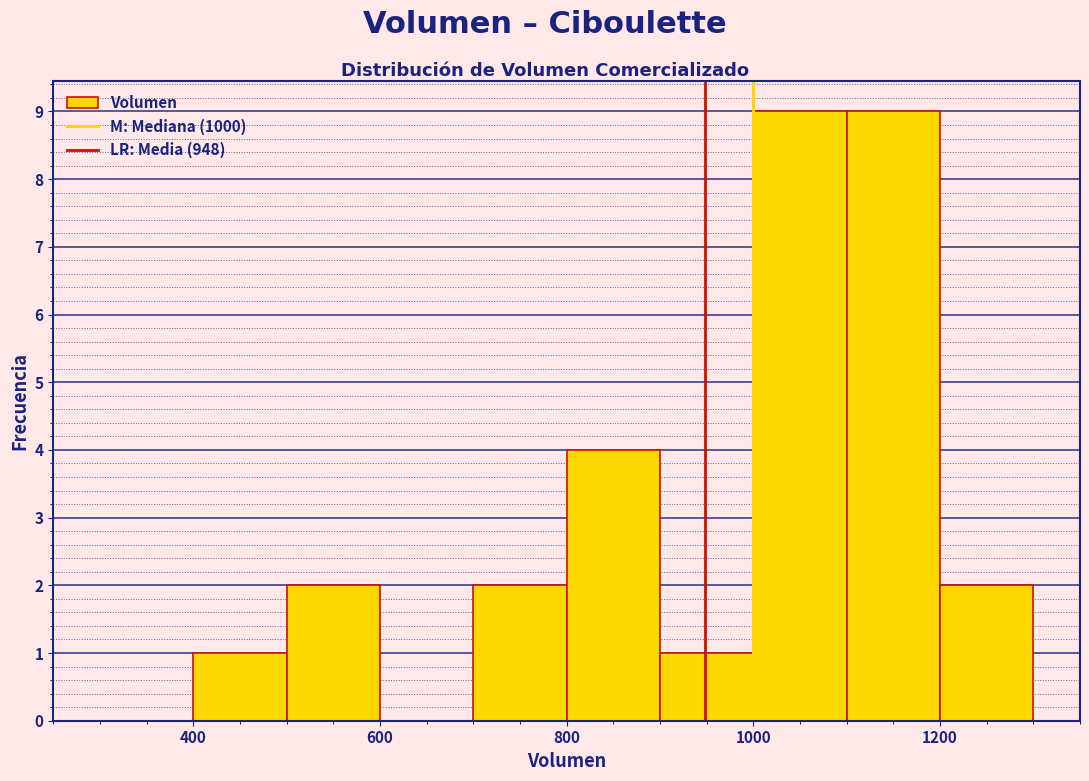

Reading left to right, list every bar in this chart as the range it spans on the x-axis followed by its height. The values are not printed on the chart, so give them approximately, as read against the axis.

300 to 400: 0
400 to 500: 1
500 to 600: 2
600 to 700: 0
700 to 800: 2
800 to 900: 4
900 to 1000: 1
1000 to 1100: 9
1100 to 1200: 9
1200 to 1300: 2